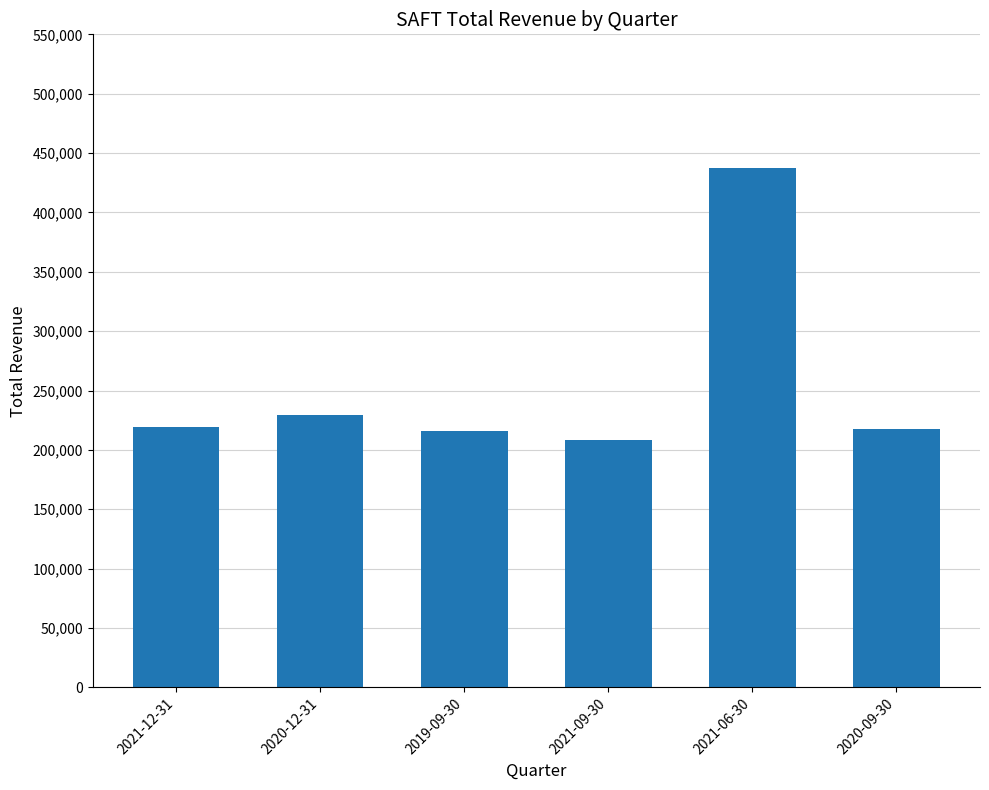

Between 2020-12-31 and 2021-06-30, which is larger?

2021-06-30